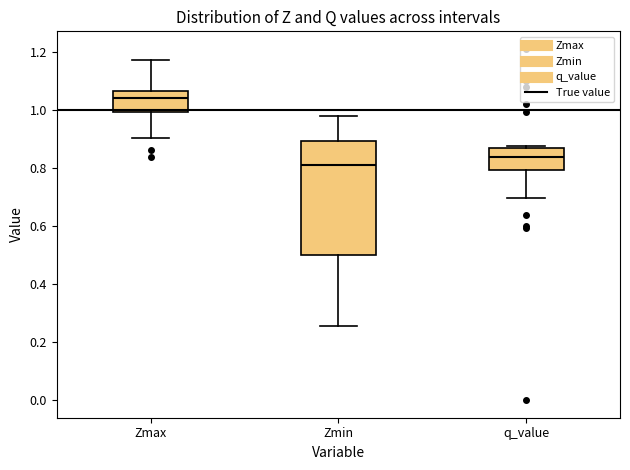

Reading left to right, transcribe this box plot: for each box, give where its median line is, the range the box spans, and where its two whiskers end, as read against the y-axis. The values are not printed on the chart, so give them approximately, as read against the axis.

Zmax: median 1.04, box 1.00 to 1.06, whiskers 0.90 to 1.18
Zmin: median 0.82, box 0.50 to 0.90, whiskers 0.26 to 0.98
q_value: median 0.84, box 0.80 to 0.88, whiskers 0.70 to 0.88 (just above the box's upper edge)